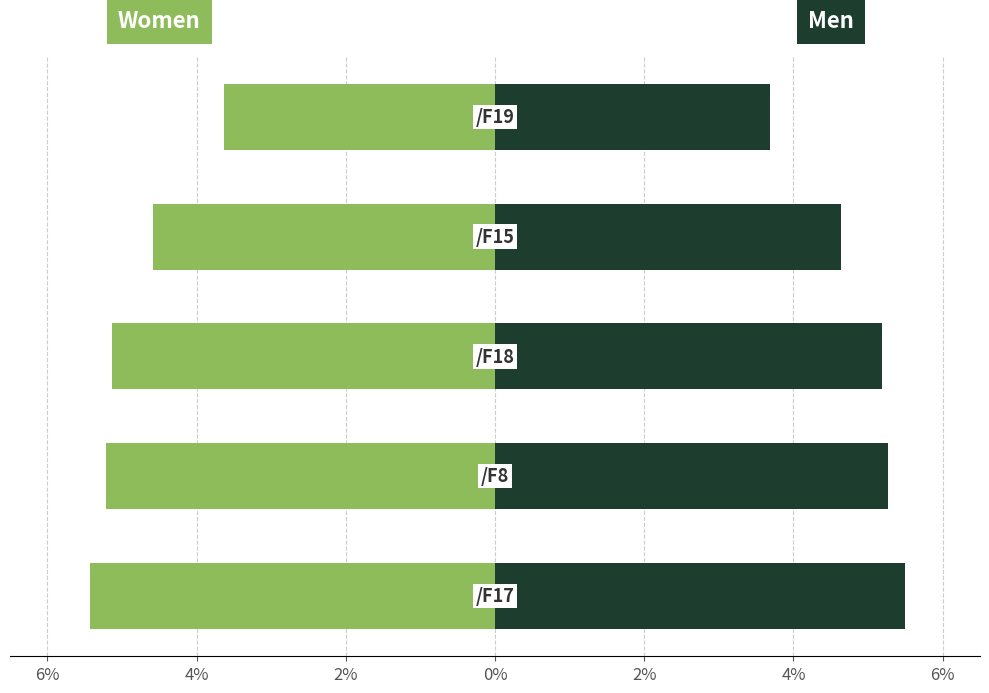

Is it true that Women equals -5.1 at 4%?

True